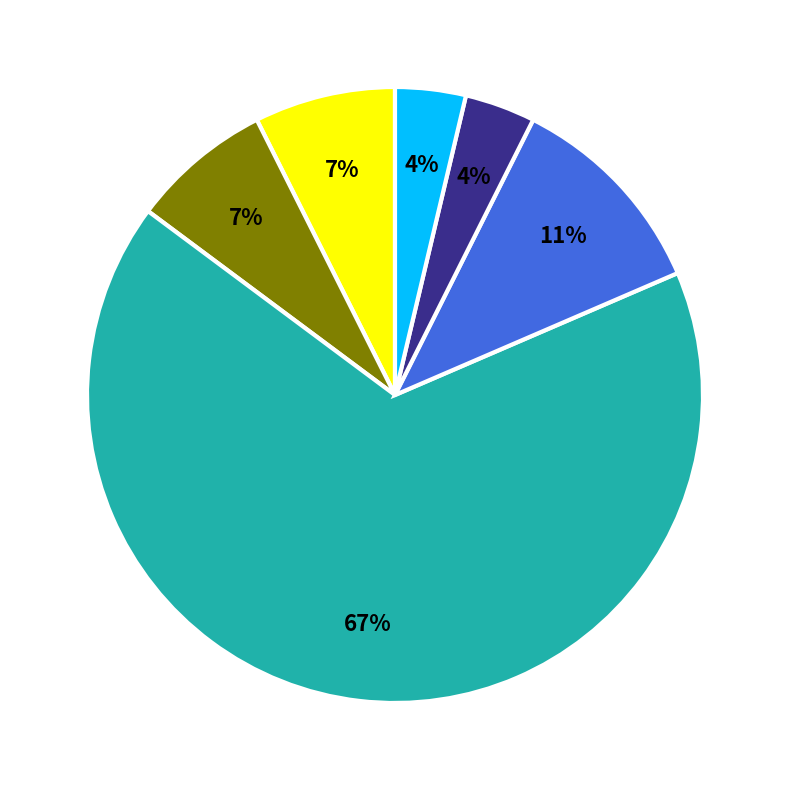

To the nearest percent, what is the difference between the largest and smallest slice percentages?

63%